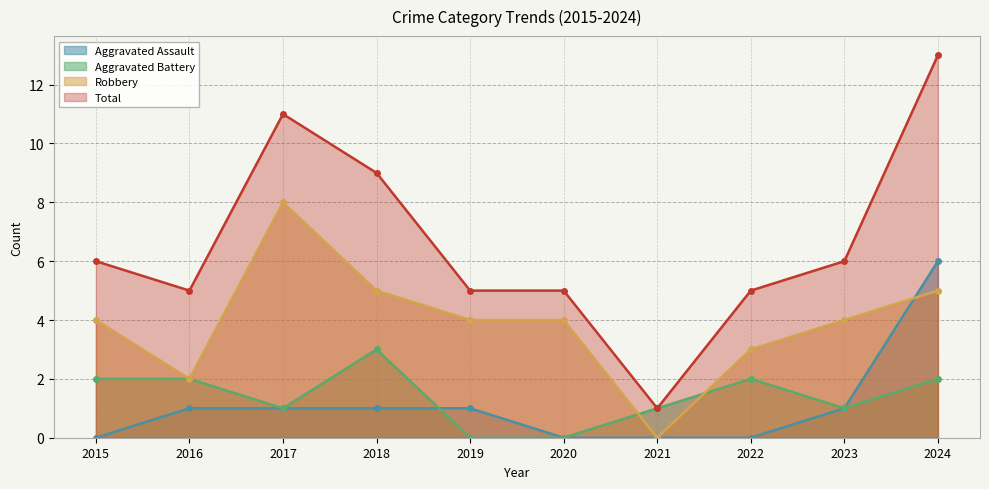

Rank the series by their maximum value, from lowest to highest.

Aggravated Battery, Aggravated Assault, Robbery, Total